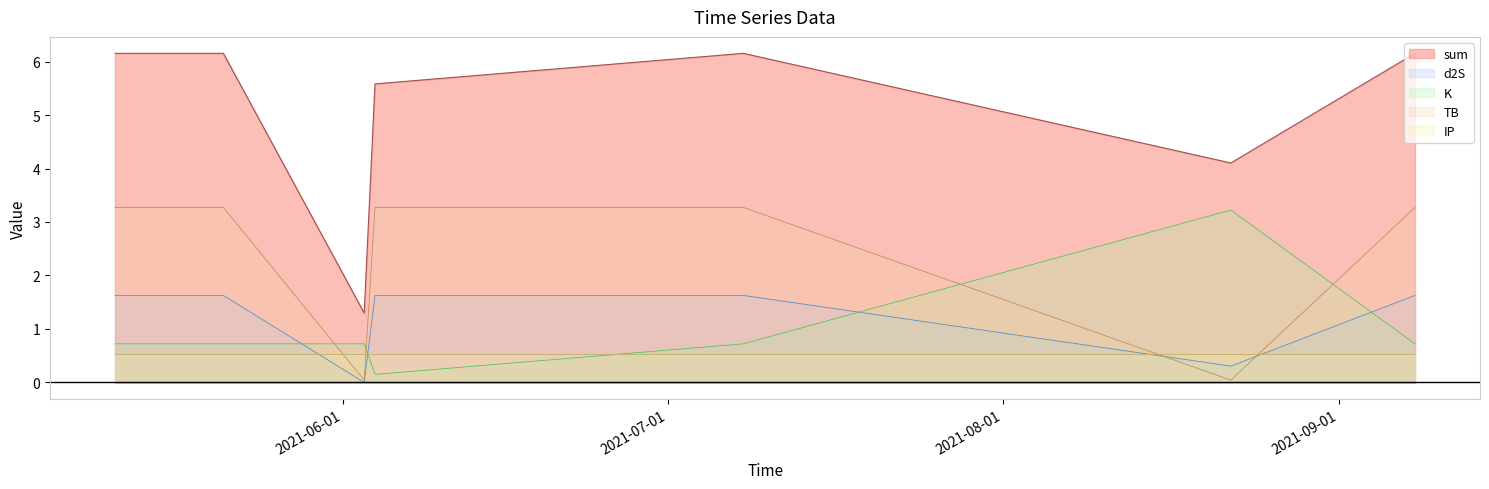

At which category is the sum across all series the highest?

2021-05-11